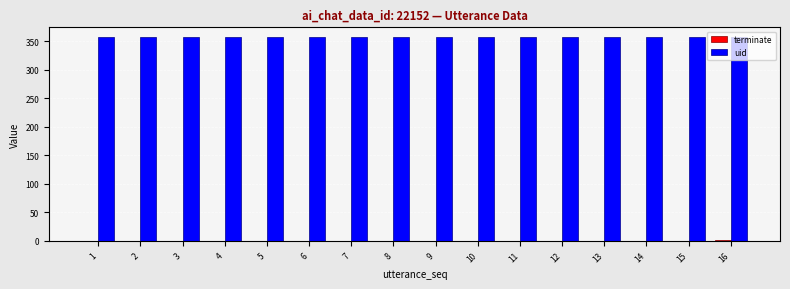

What is the maximum value shown in the chart?

357